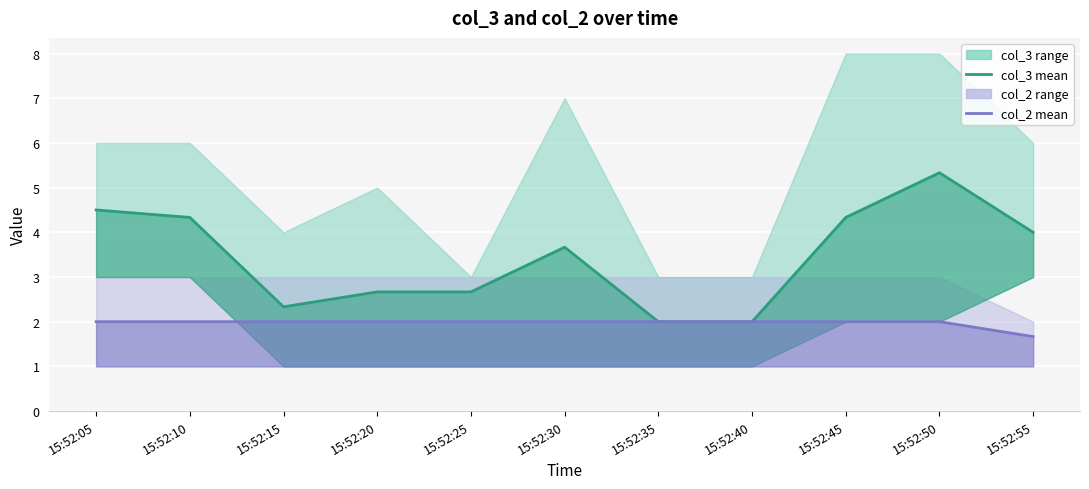

How many lines are shown in the chart?

2